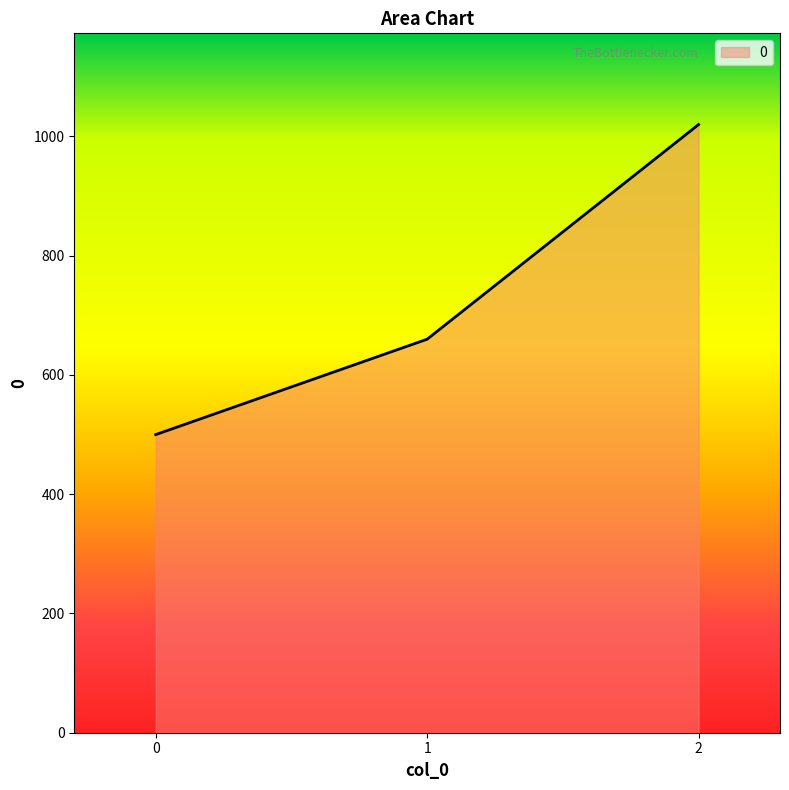

The value at 0 is 500. True or false?

True